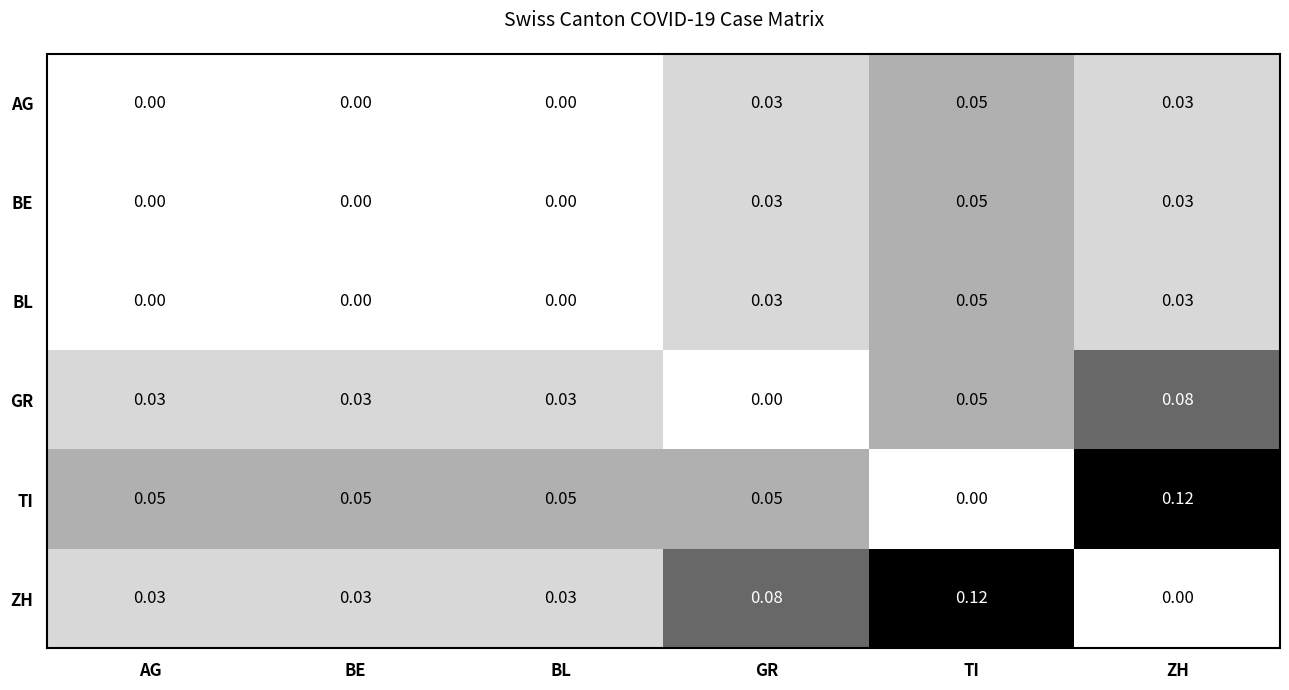

At which category is the sum across all series the highest?

TI